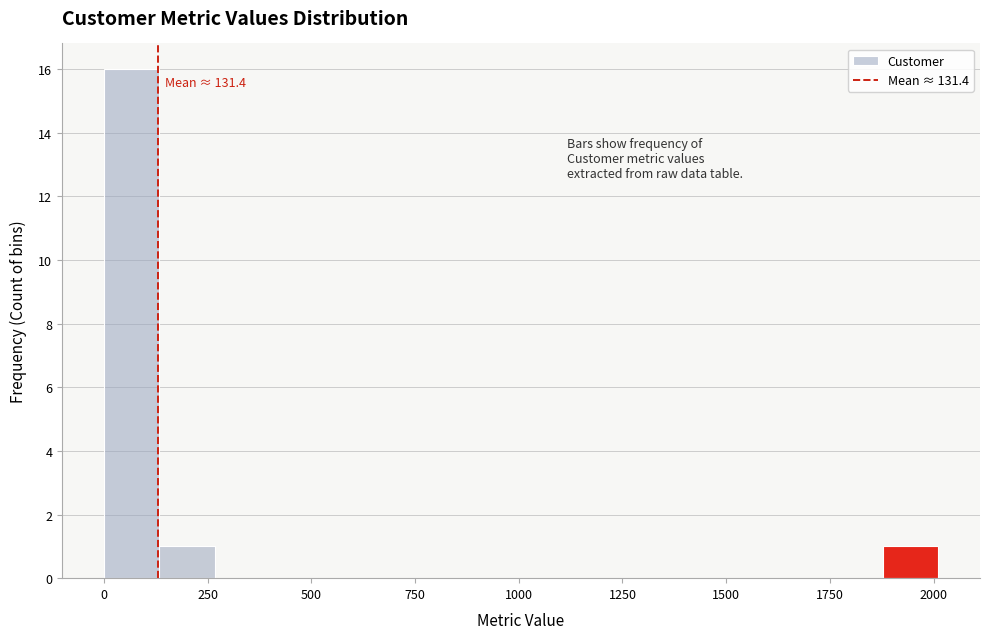

Around what value on the x-axis is the tallest bar? Give the approximate position of its centre, as read against the axis.

50